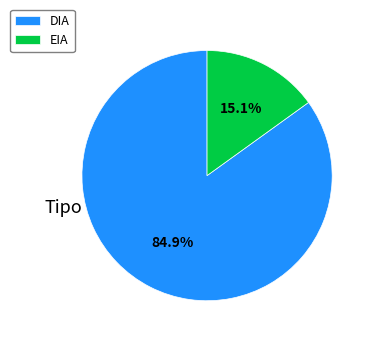

To the nearest percent, what percentage of the pie is DIA?

85%